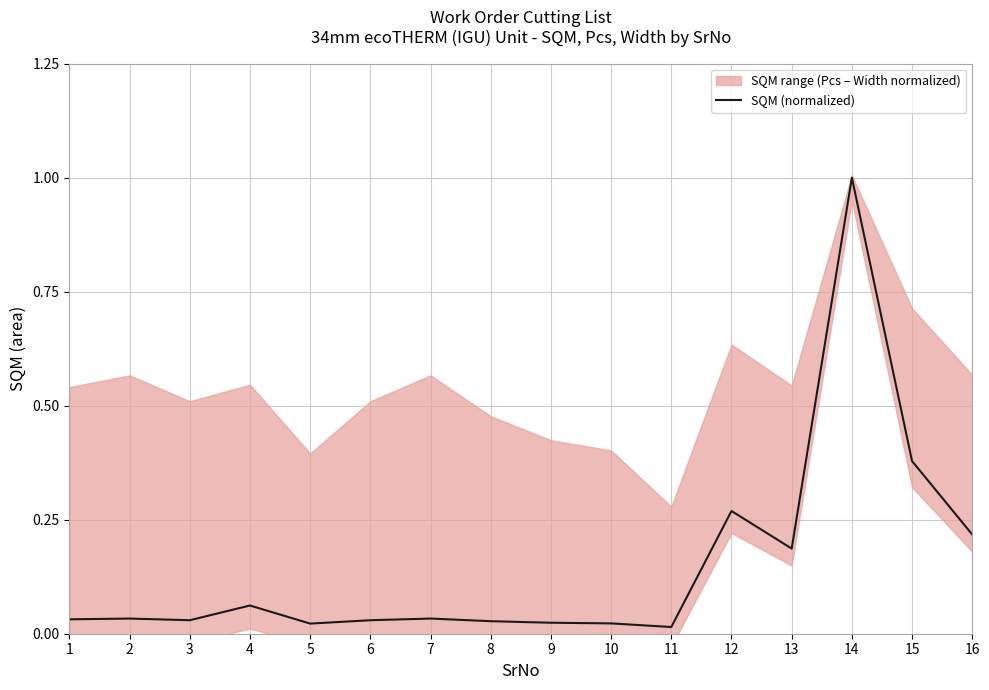

Rank the categories by value from lowest to highest.

11, 5, 10, 9, 8, 3, 6, 1, 2, 7, 4, 13, 16, 12, 15, 14